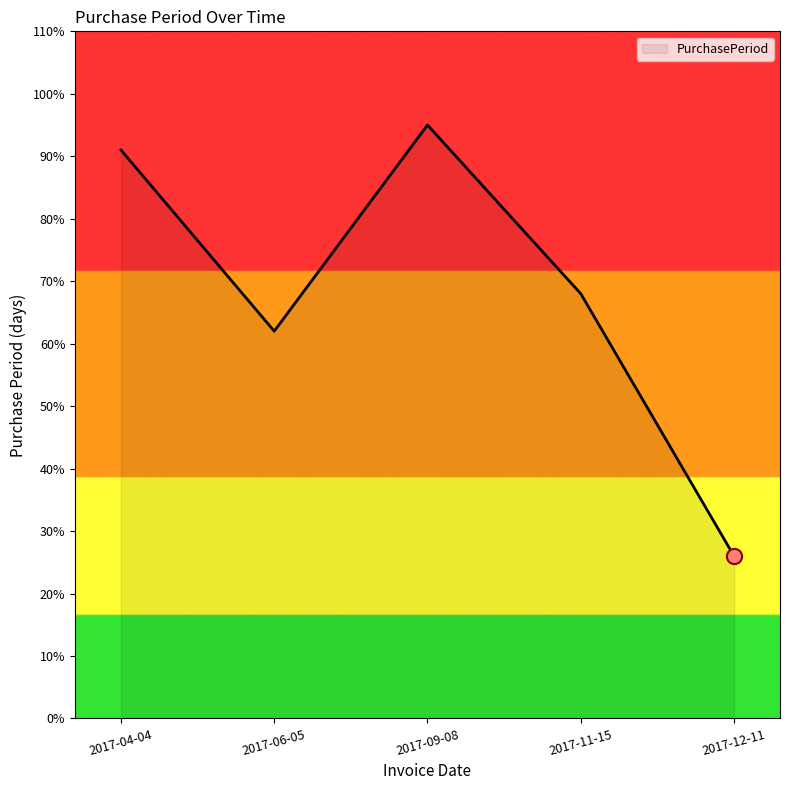

Between 2017-12-11 and 2017-11-15, which is larger?

2017-11-15